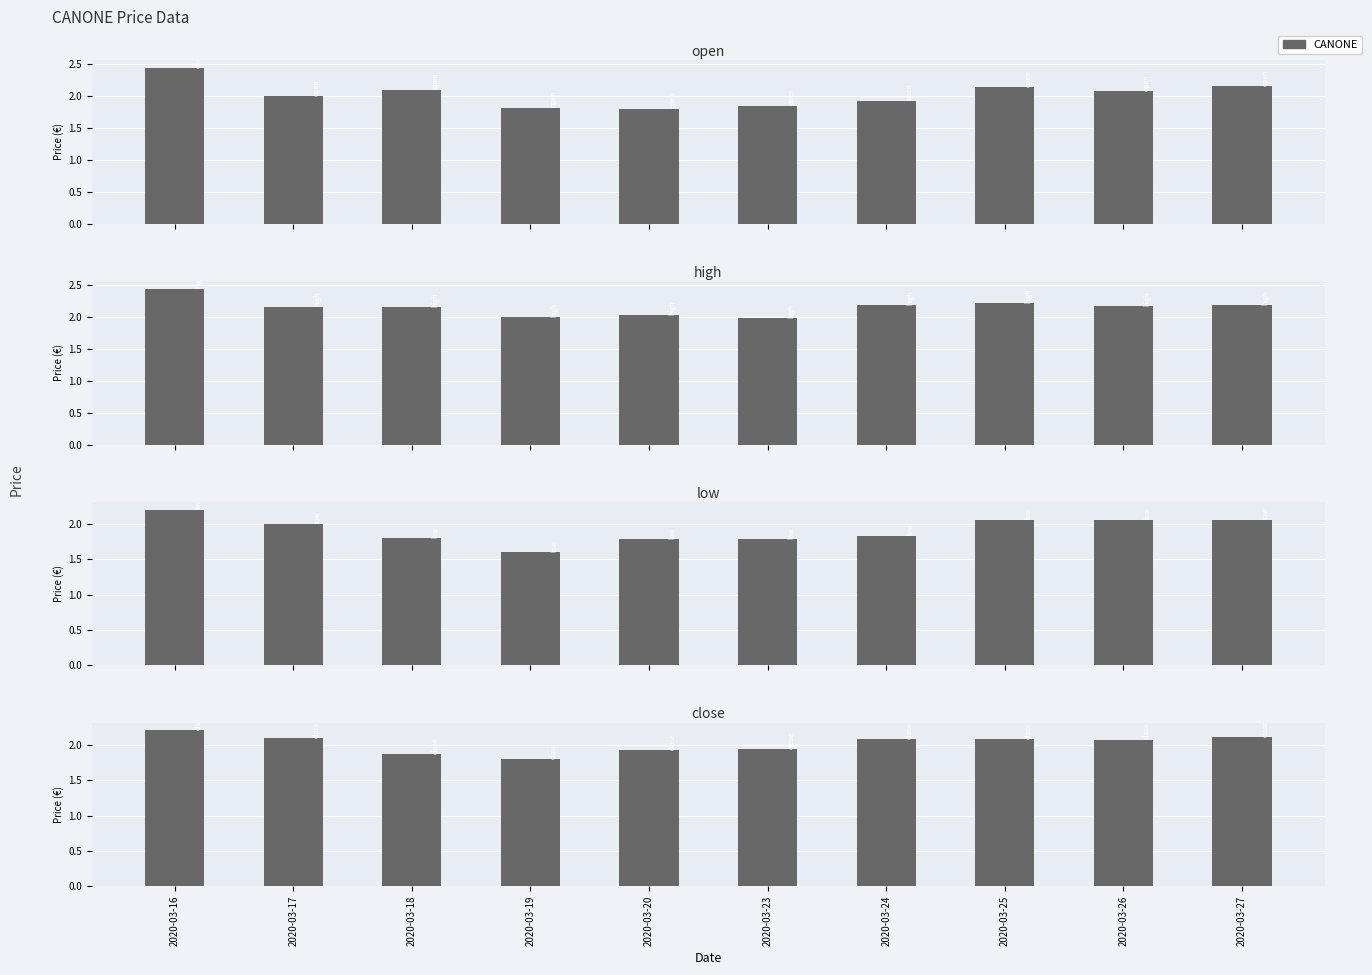

At which label is close closest to 2?

2020-03-23